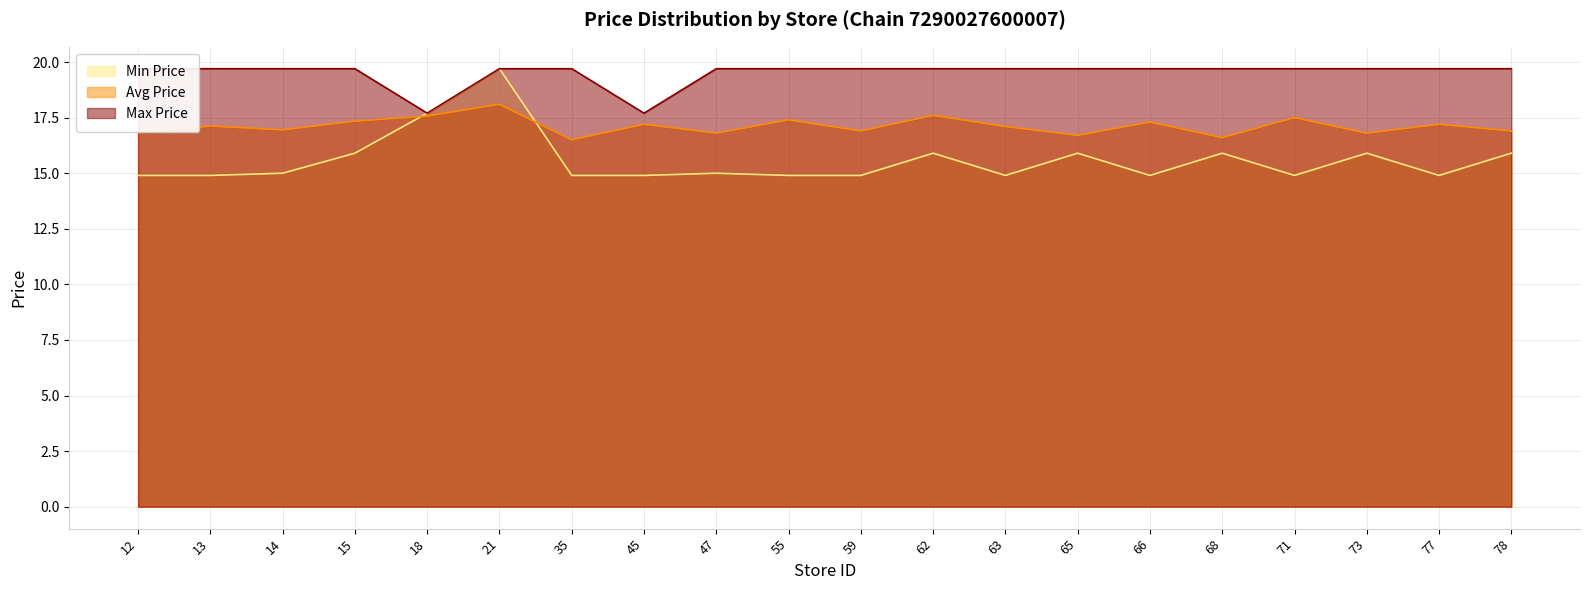

Which category has the highest value in the Max Price series?

12